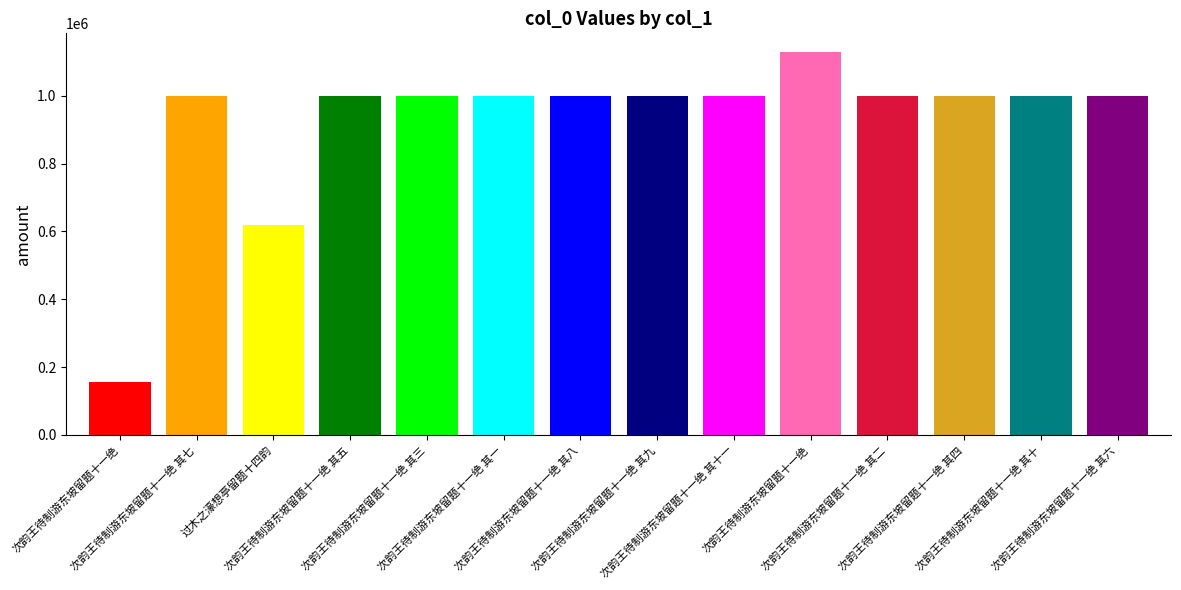

What value does the data have at 次韵王待制游东坡留题十一绝 其十一?

998619